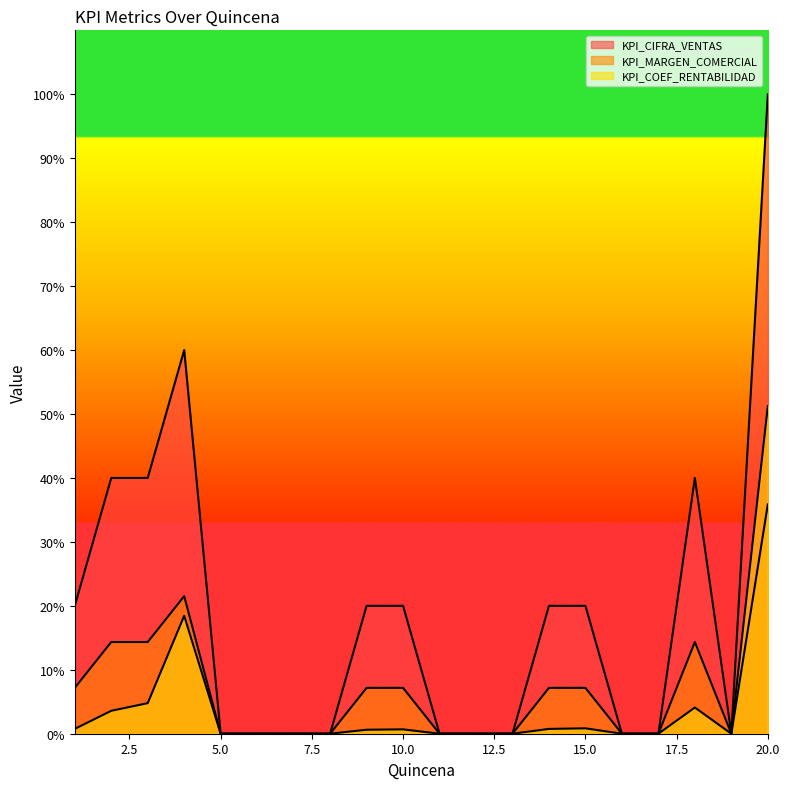

Does the chart have visible grid lines?

No